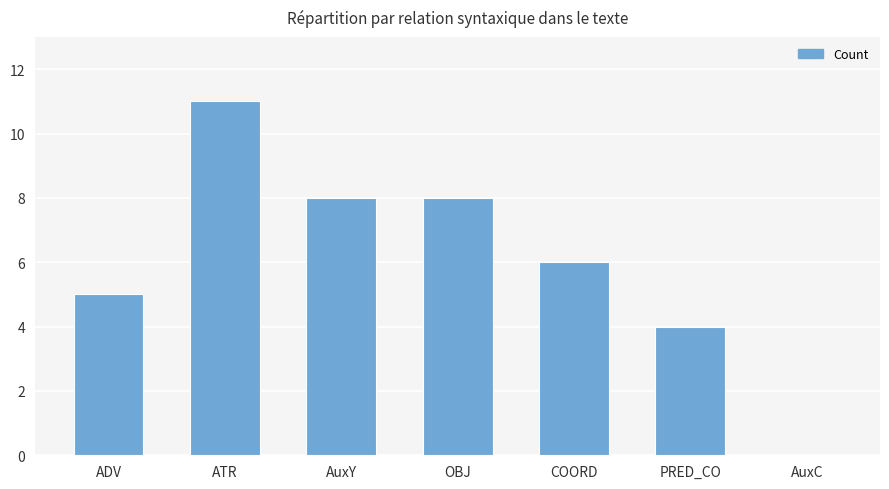

True or false: the data shows 3 at ADV.

False